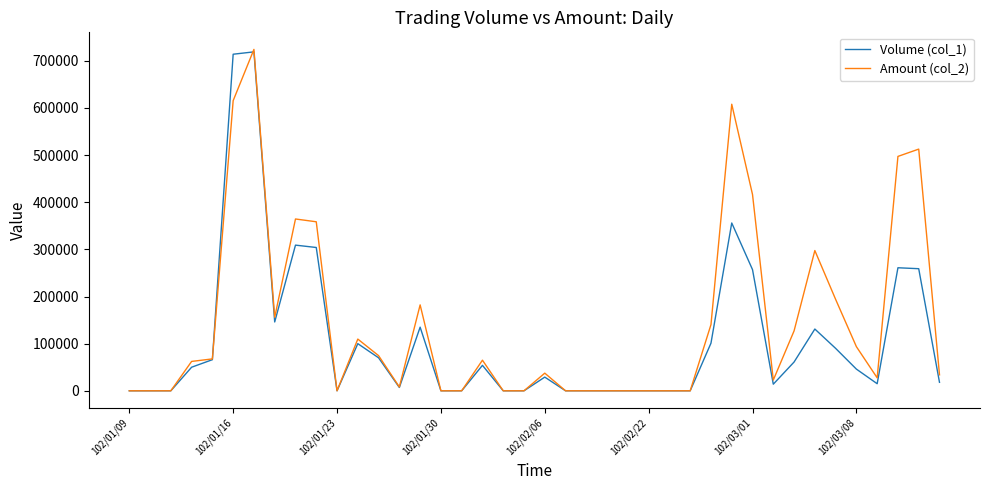

Which series has the largest total across all categories?

Amount (col_2)